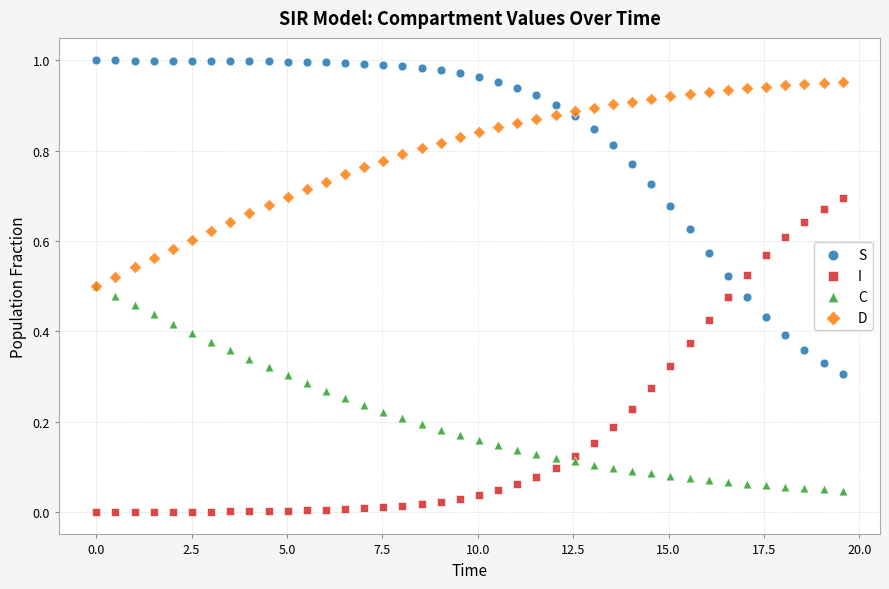

What are all the series names shown in the legend?

S, I, C, D